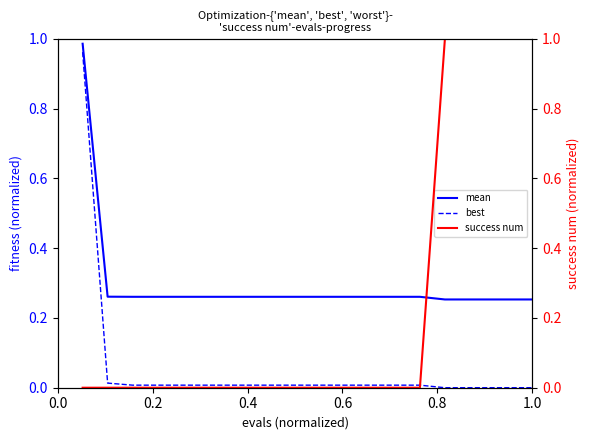

Which series has the largest total across all categories?

mean